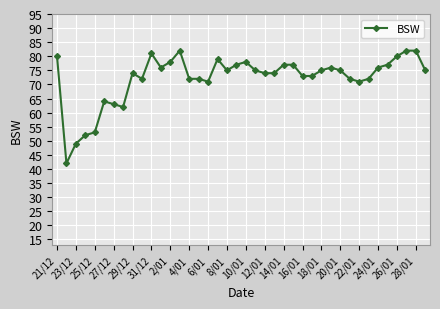

What is the value of the 28th point from the left?

73